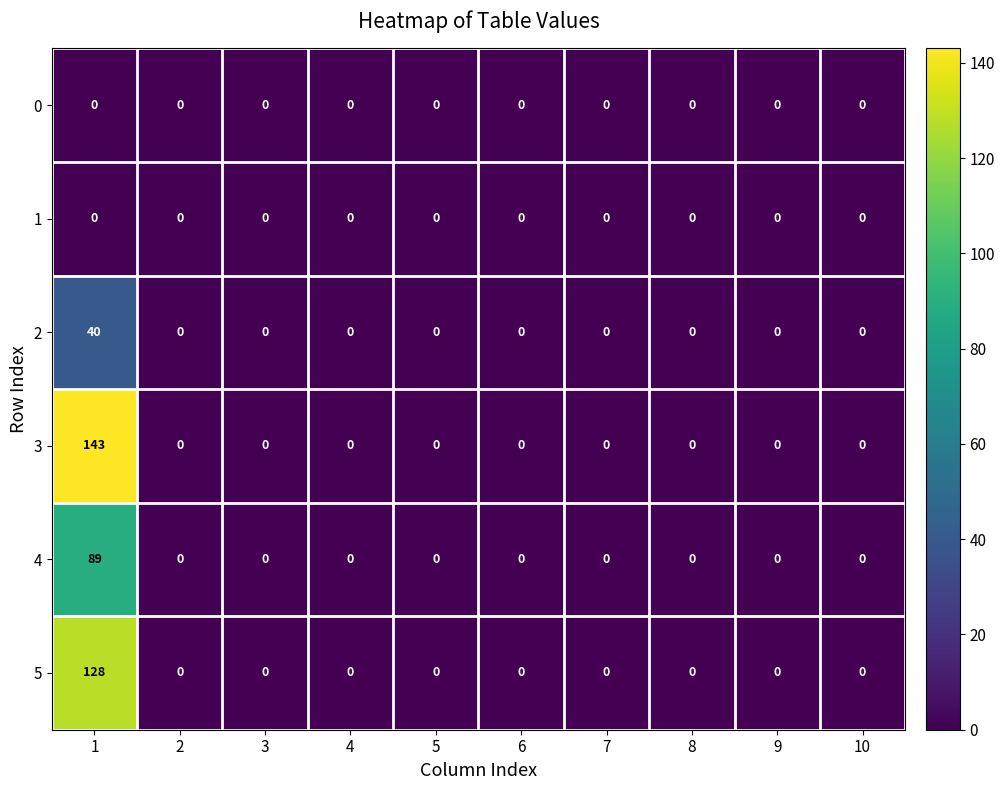

Which label corresponds to the largest value in the chart?

1